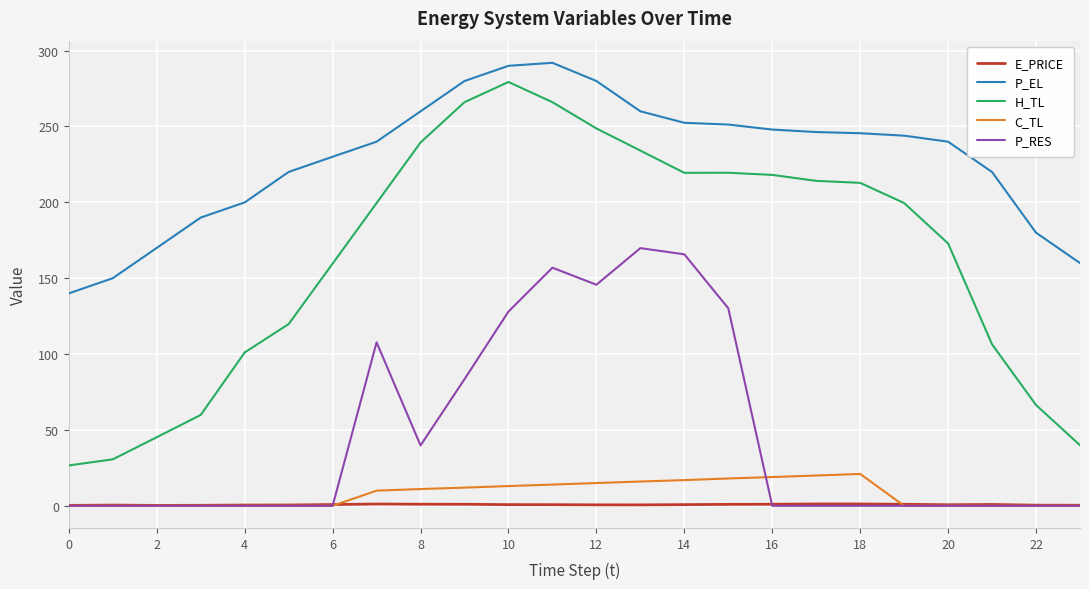

Which series has the widest spread of values?

H_TL